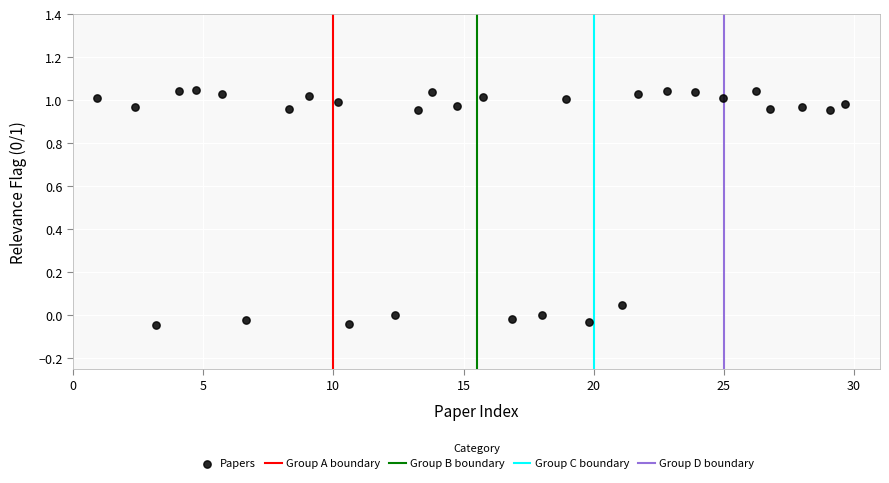

What is the range of Y values (max minus min)?

1.1